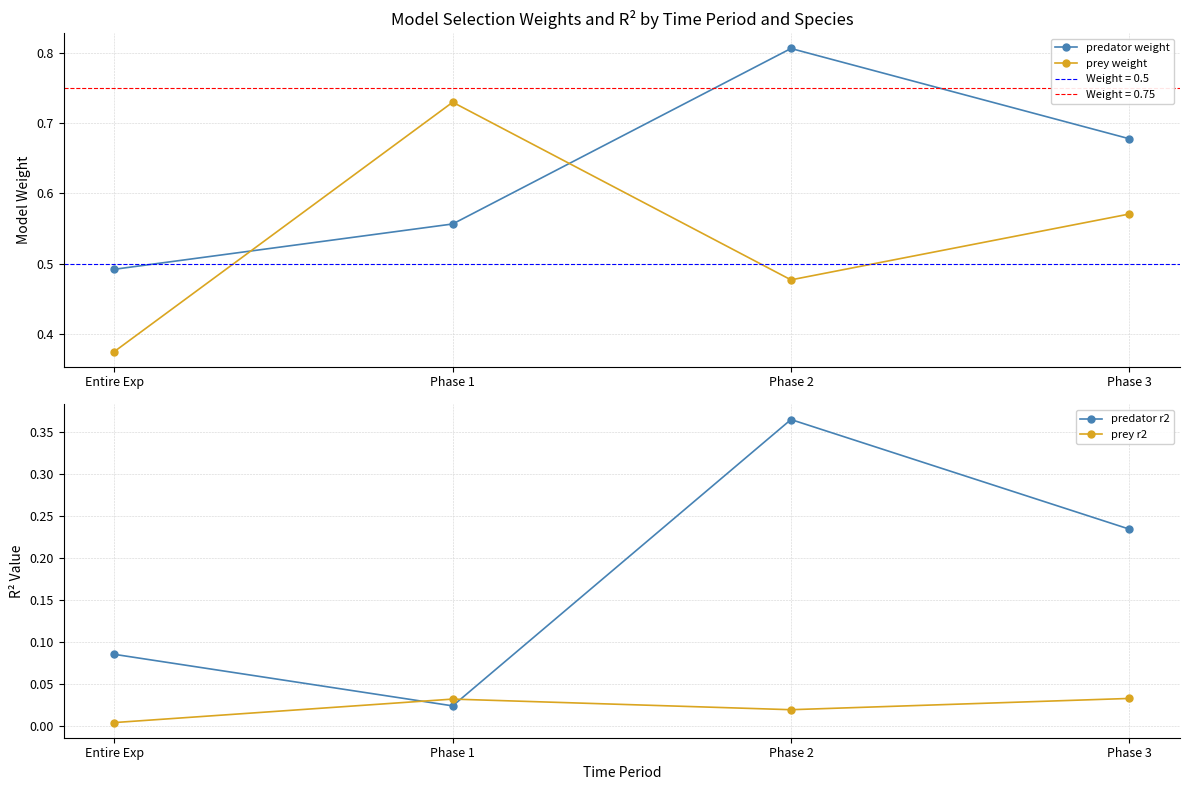

Reading left to right, extract all data points from this chart.

predator weight: 0.5	0.6	0.8	0.7
prey weight: 0.4	0.7	0.5	0.6
predator r2: 0.1	0.0	0.4	0.2
prey r2: 0.0	0.0	0.0	0.0